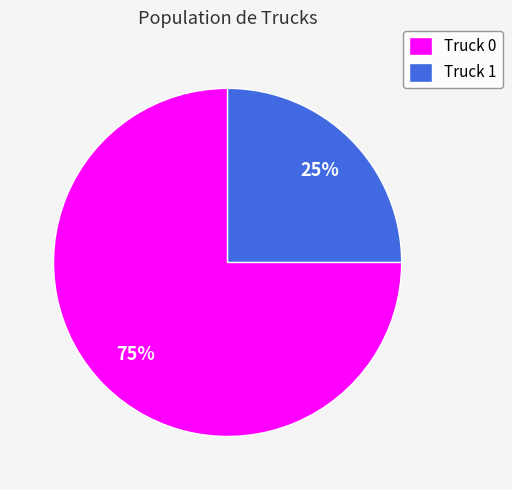

What percentage is the Truck 0 slice, to the nearest percent?

75%